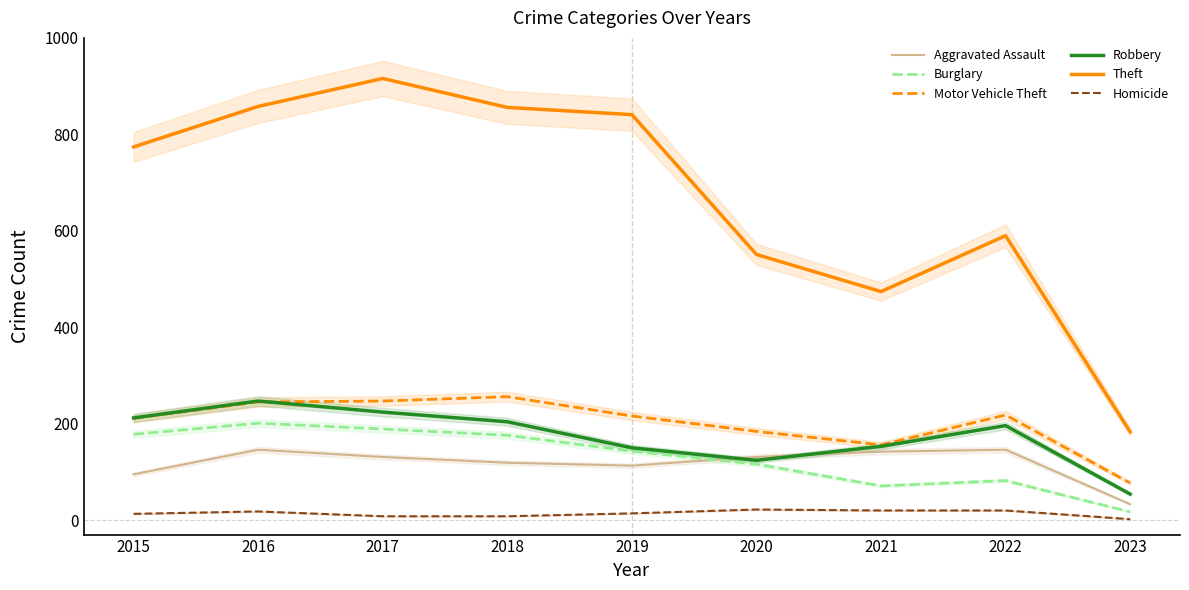

What is the sum of all Theft values?

6043